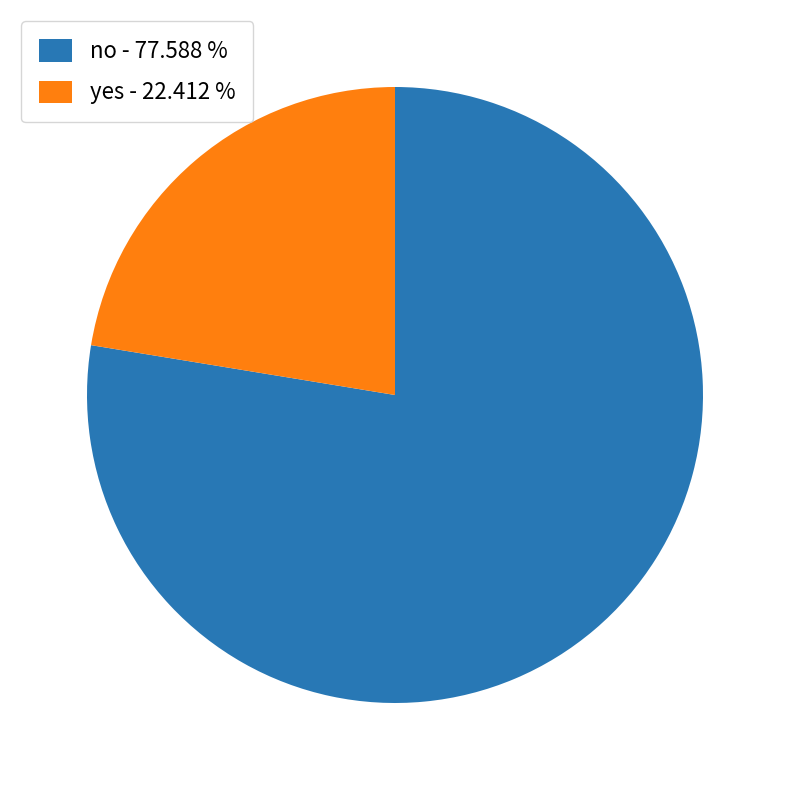

What is the ratio of the value at yes to the value at no?

0.3